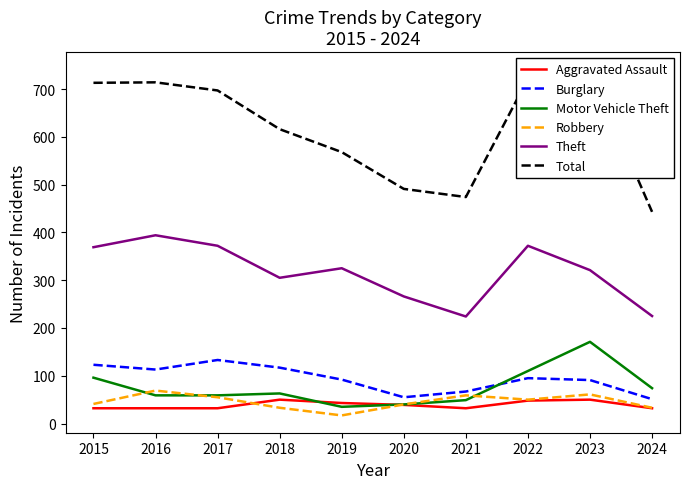

True or false: Theft has a value of 131 at 2018.

False